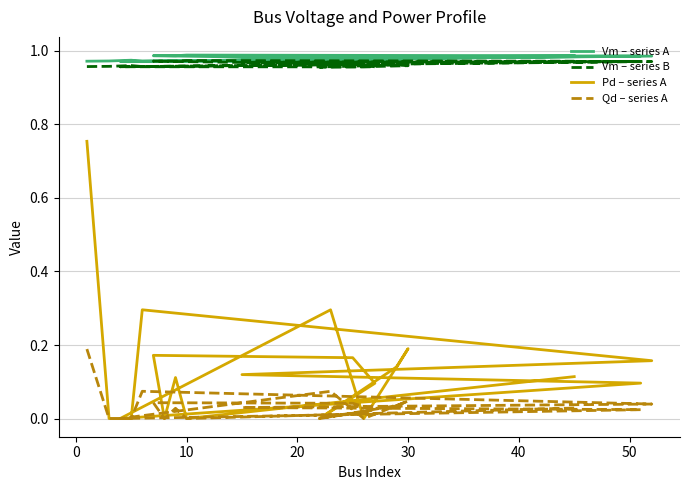

What is the sum of all Vm – series A values?

19.6